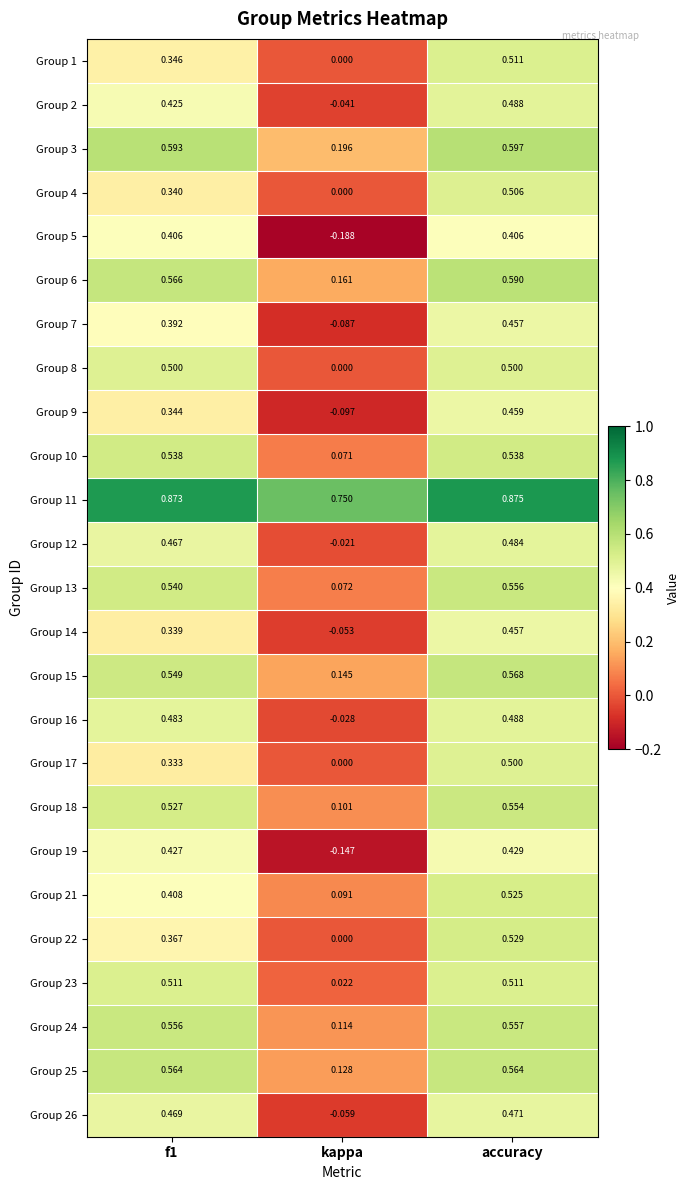

How many data points in Group 7 are above 0?

2